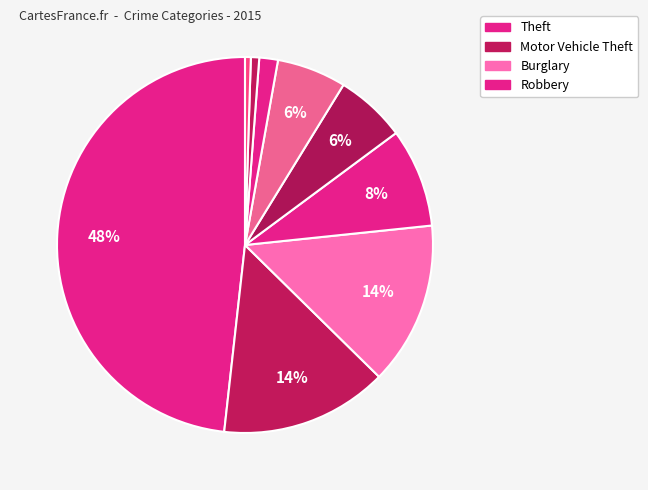

Count the number of slices in the pie.

9